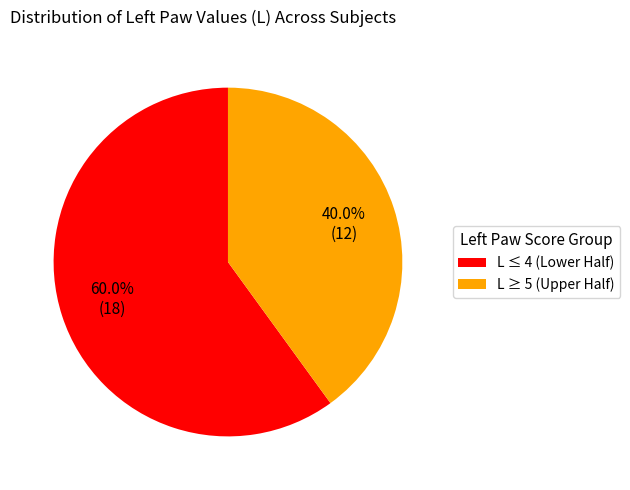

What is the ratio of the value at L ≤ 4 (Lower Half) to the value at L ≥ 5 (Upper Half)?

1.5